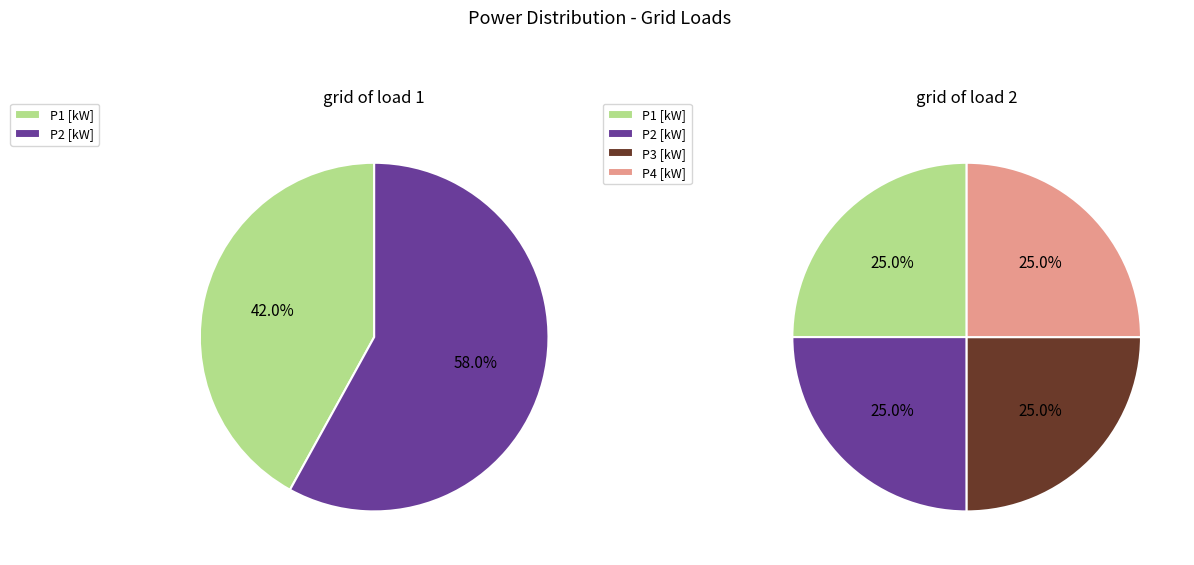

Which has a higher value, P2 [kW] or P1 [kW]?

P2 [kW]